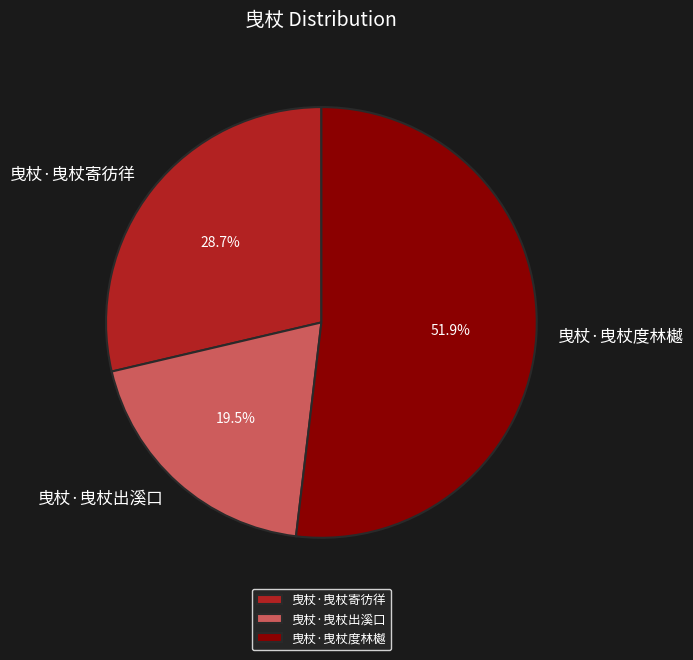

To the nearest percent, what portion does 曳杖·曳杖寄彷徉 represent?

29%